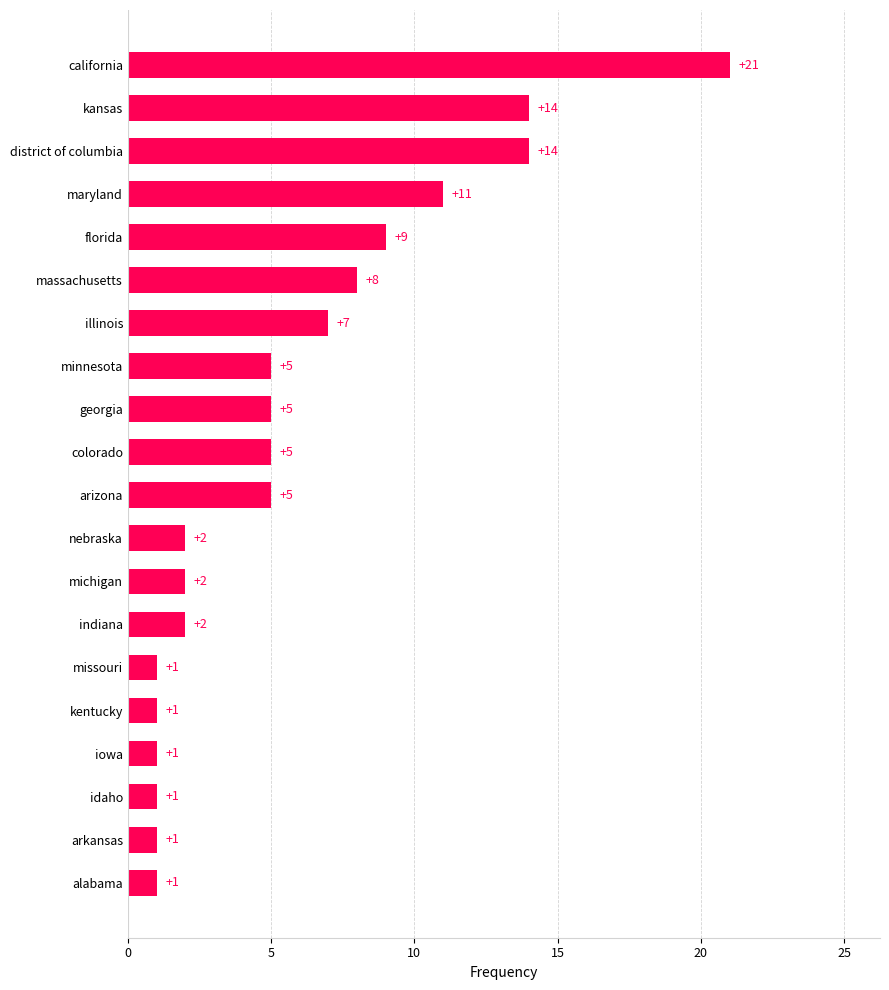

Which has a higher value, indiana or missouri?

indiana